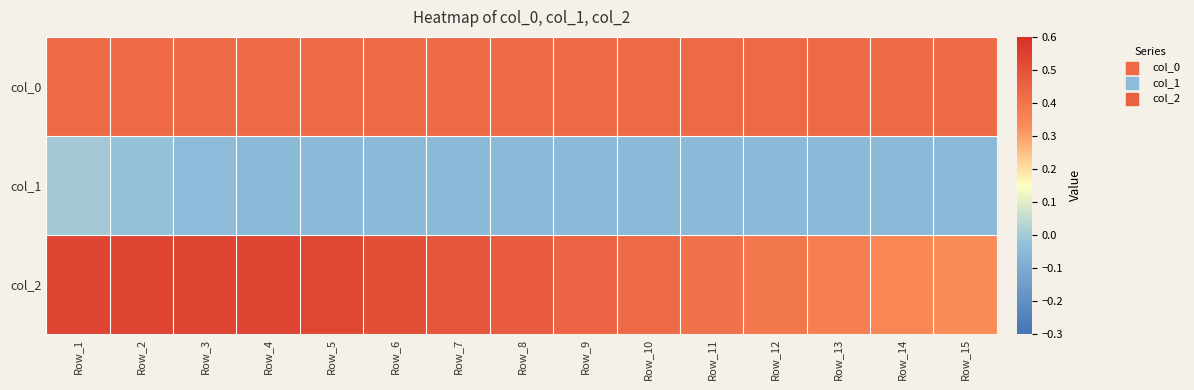

At how many categories does at least one series exceed 0?

15